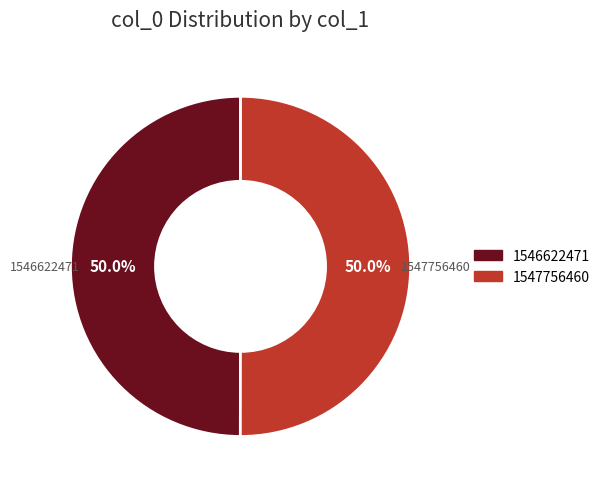

Do 1547756460 and 1546622471 together represent more than half of the pie?

Yes